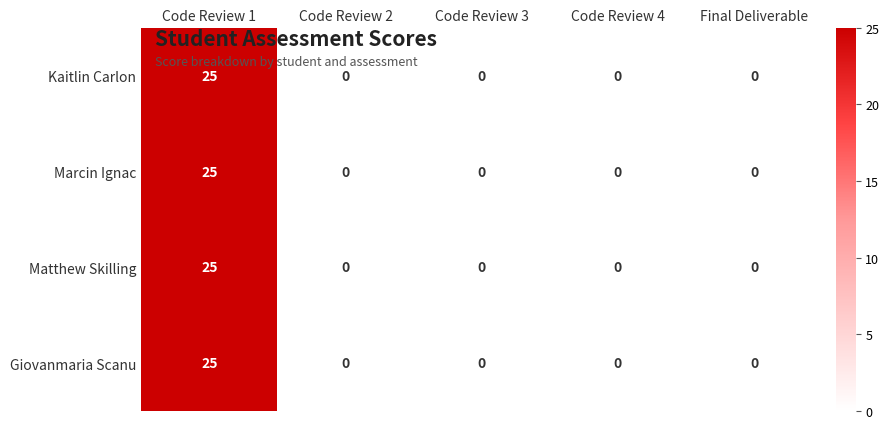

What is the greatest value displayed?

25